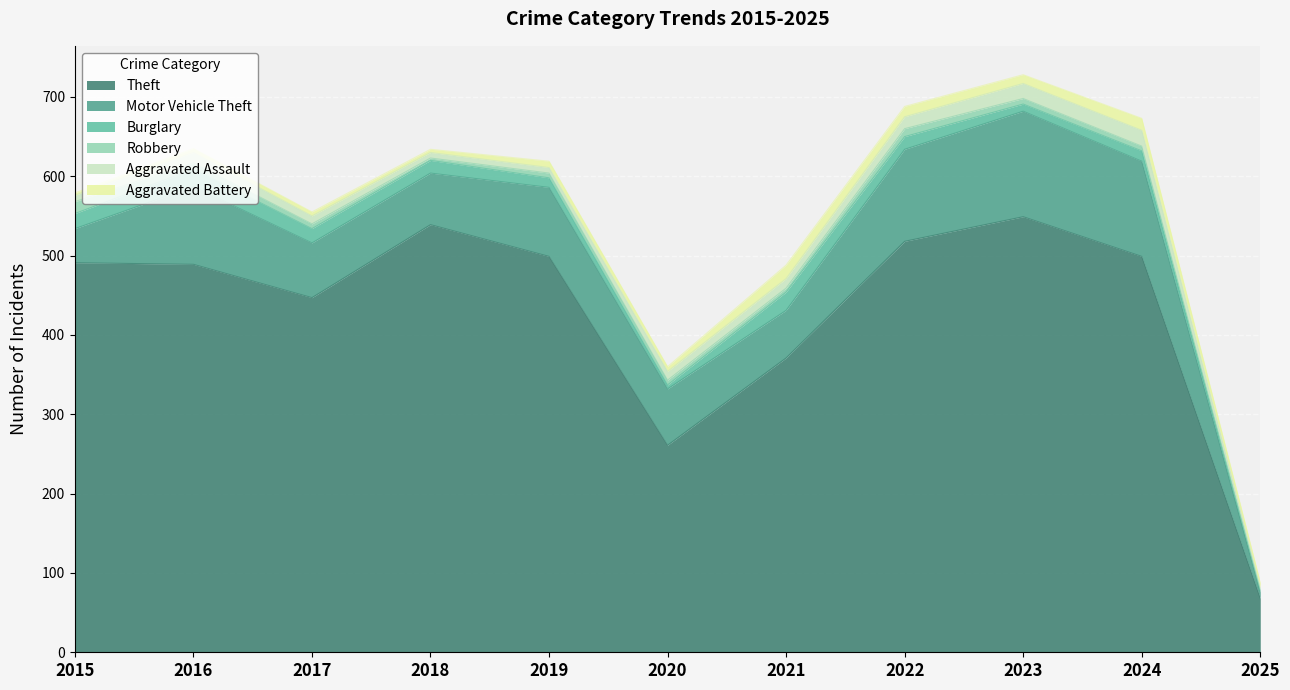

Rank the series by their maximum value, from highest to lowest.

Theft, Motor Vehicle Theft, Burglary, Aggravated Assault, Aggravated Battery, Robbery